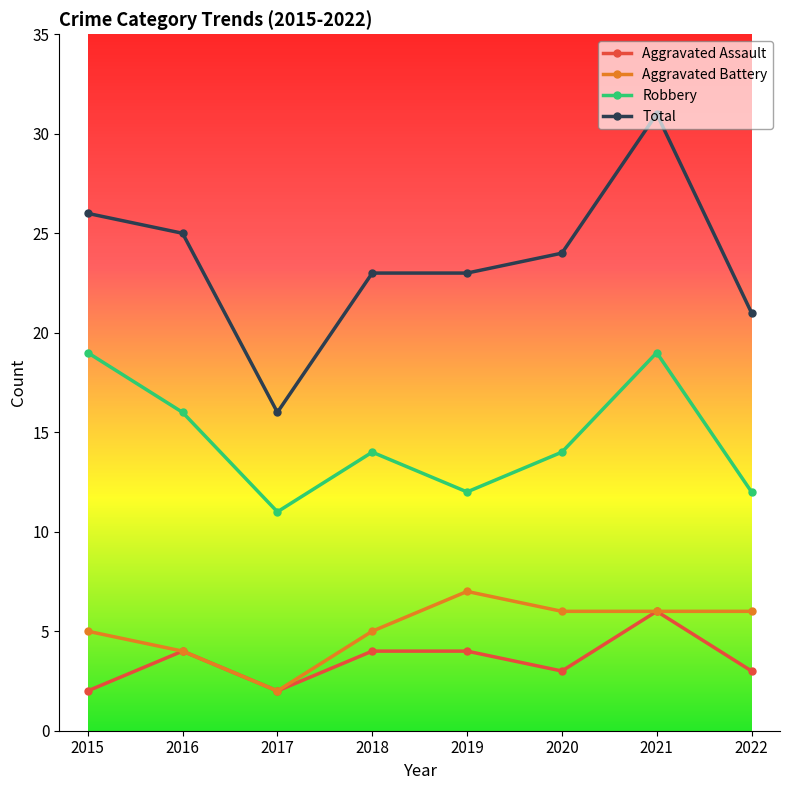

Read the Total value at 2018, to the nearest 5.

25